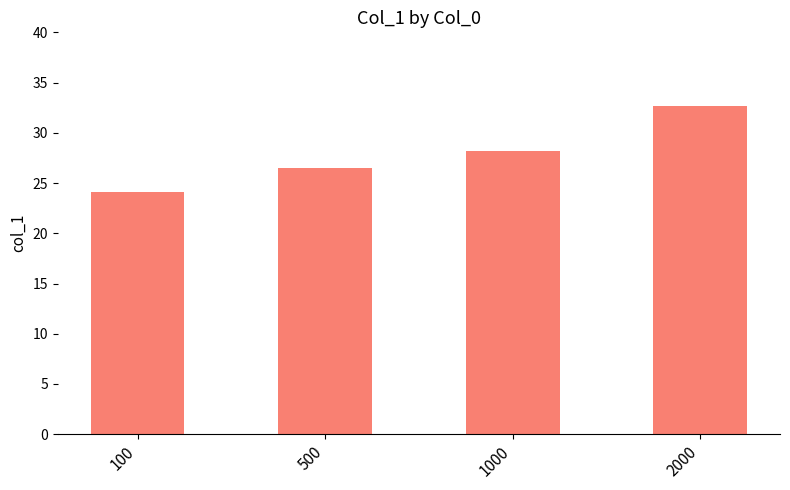

Is it true that the value at 1000 is 28.2?

True